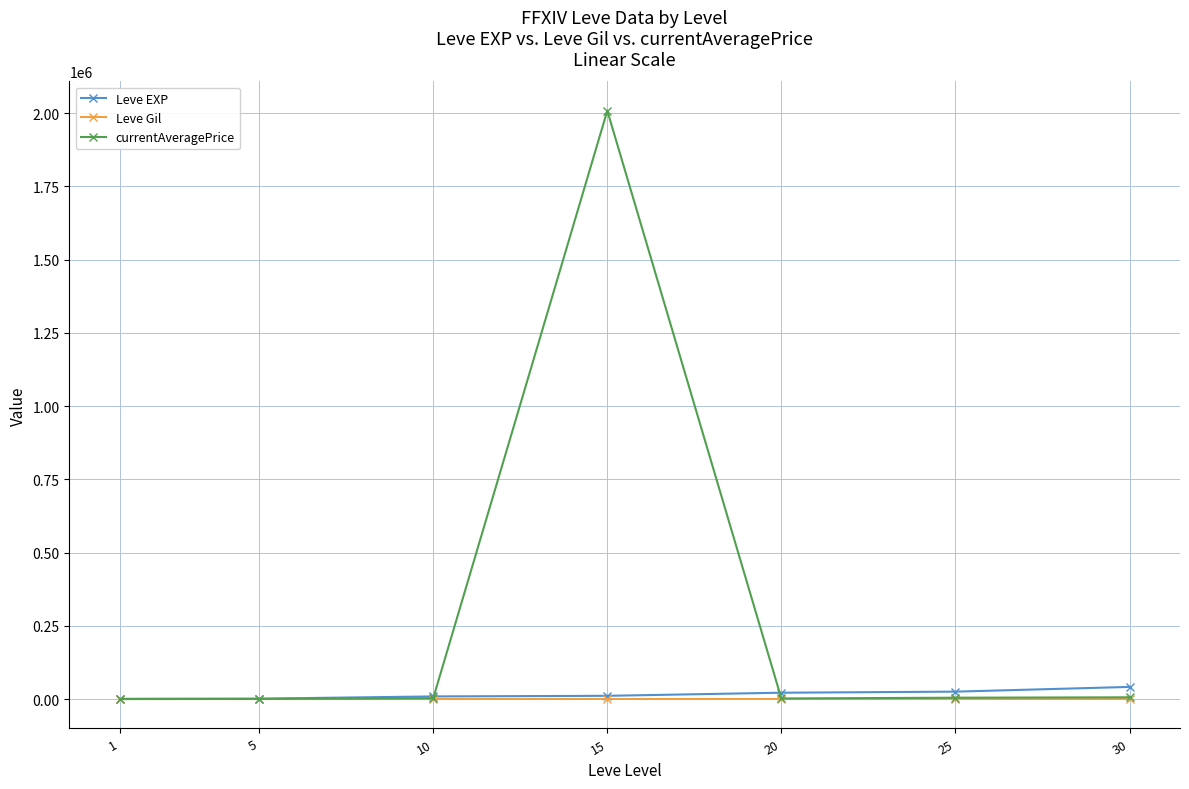

The Leve EXP series shows 21600.0 at 20. True or false?

True